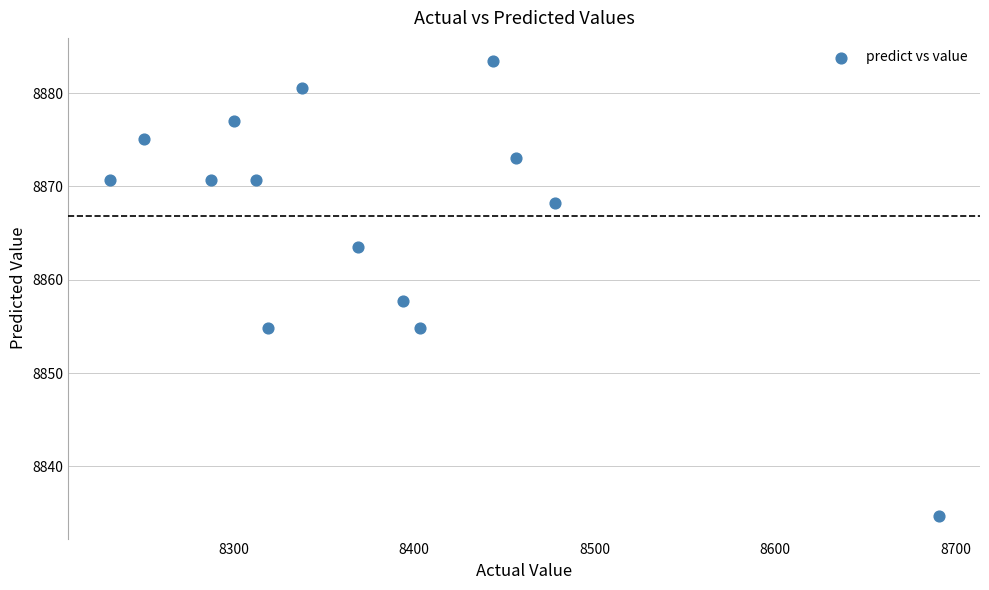

What is the range of X values (max minus min)?

459.4